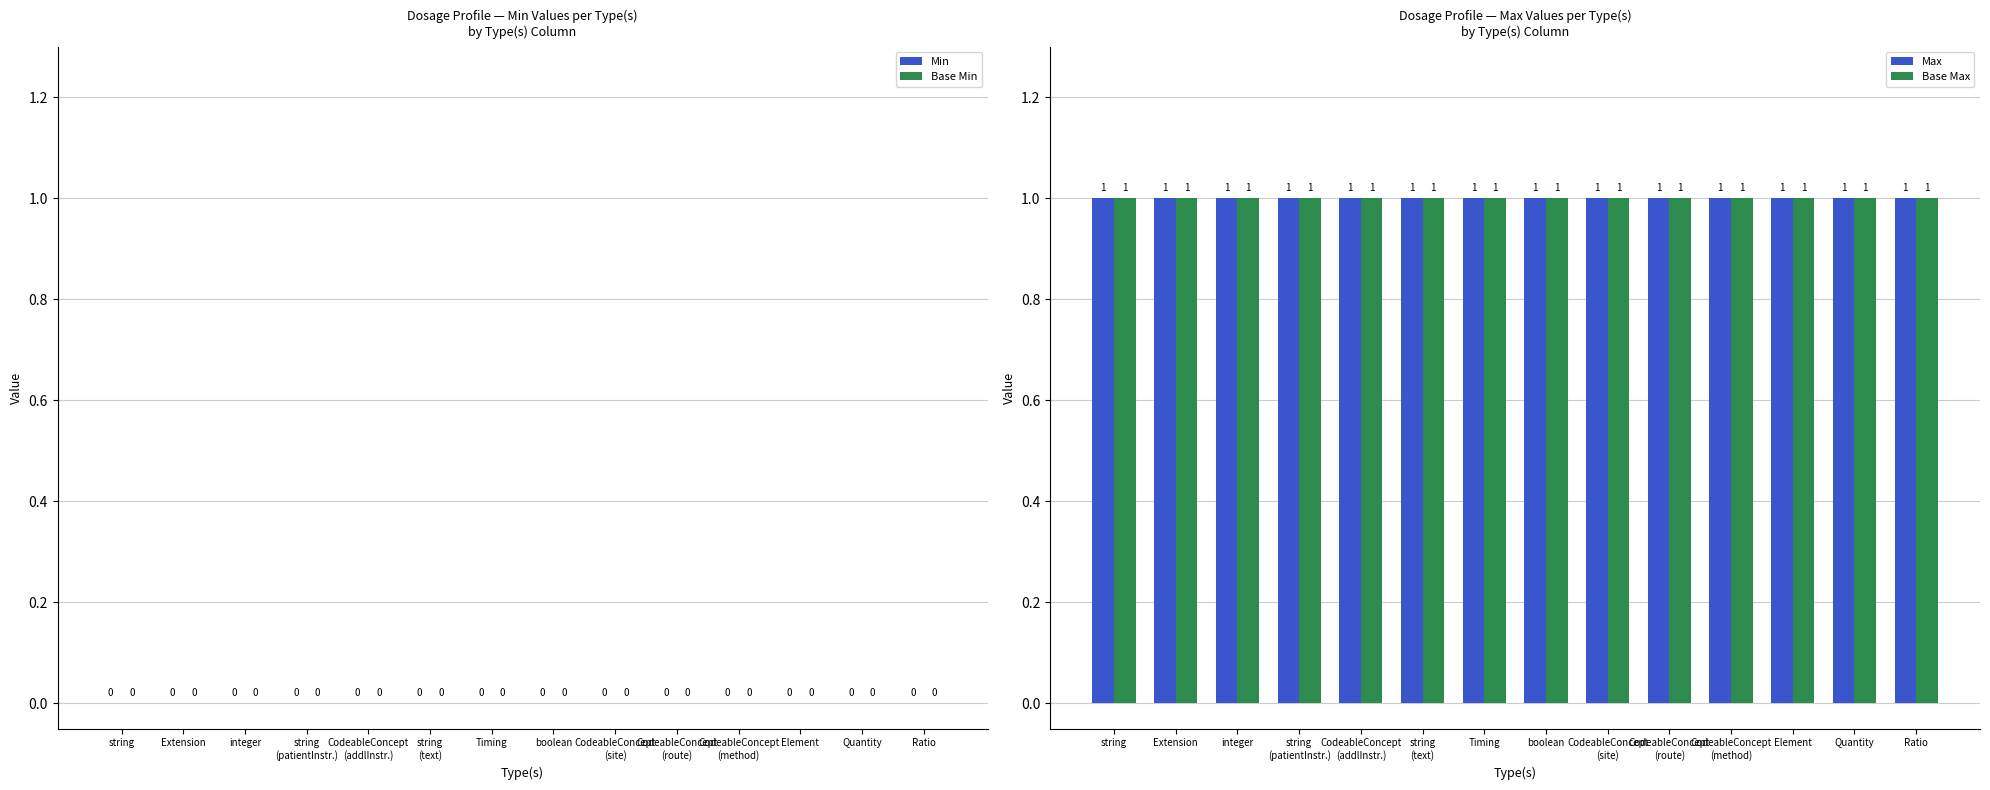

What is the value of the Base Max bar at the 8th from the left?

1